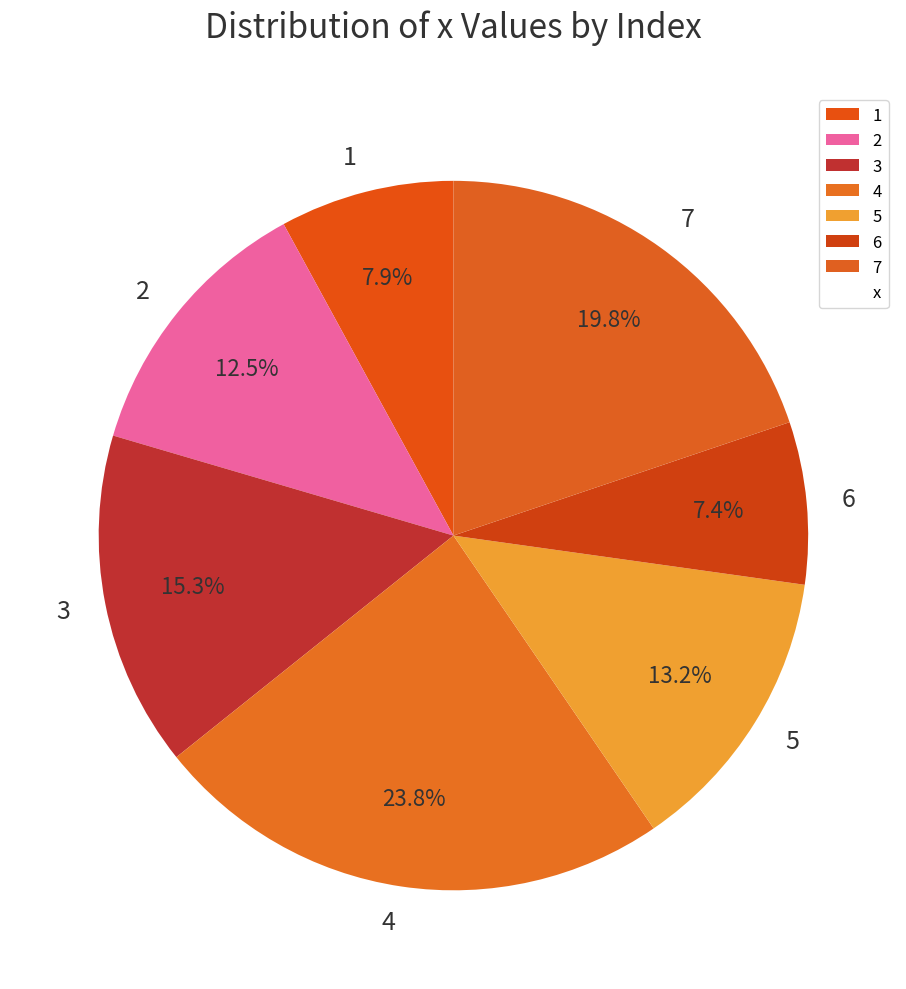

Count the number of slices in the pie.

7